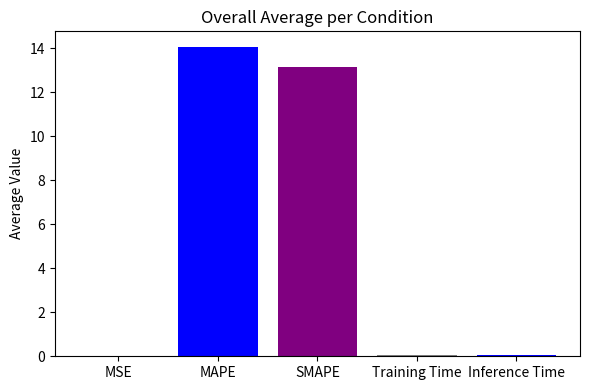

Which label corresponds to the largest value in the chart?

MAPE